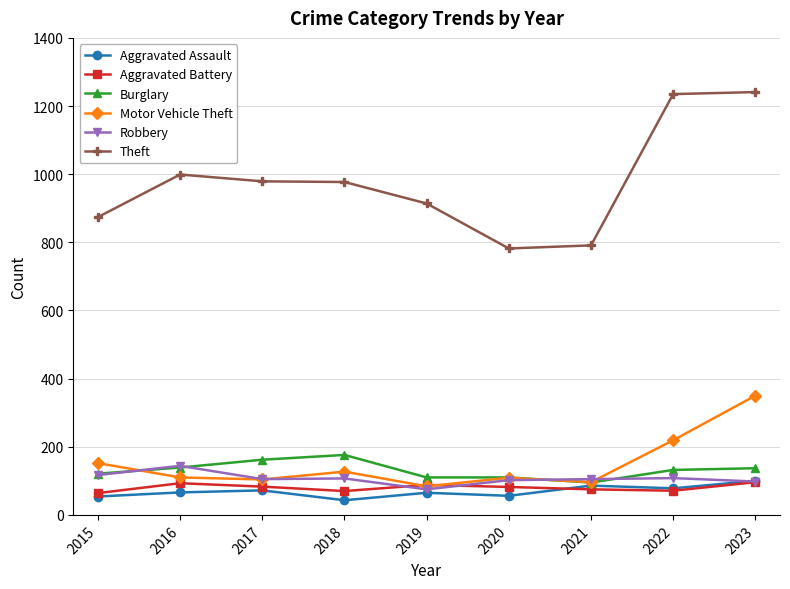

What is the minimum value shown in the chart?

43